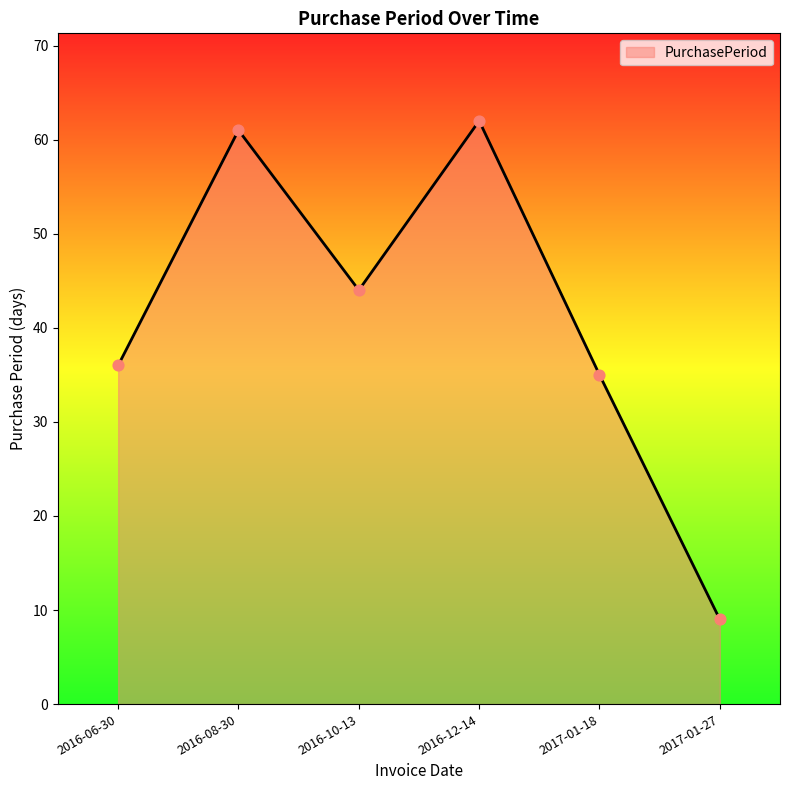

Which has a higher value, 2016-06-30 or 2016-08-30?

2016-08-30